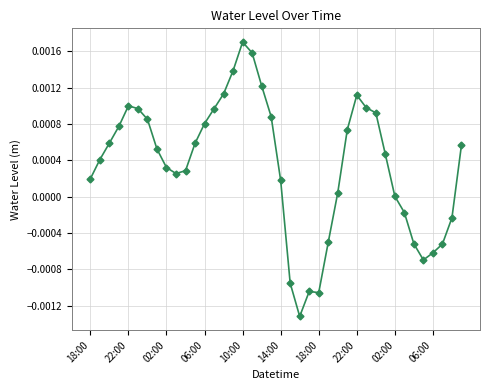

How many categories are shown in the chart?

40